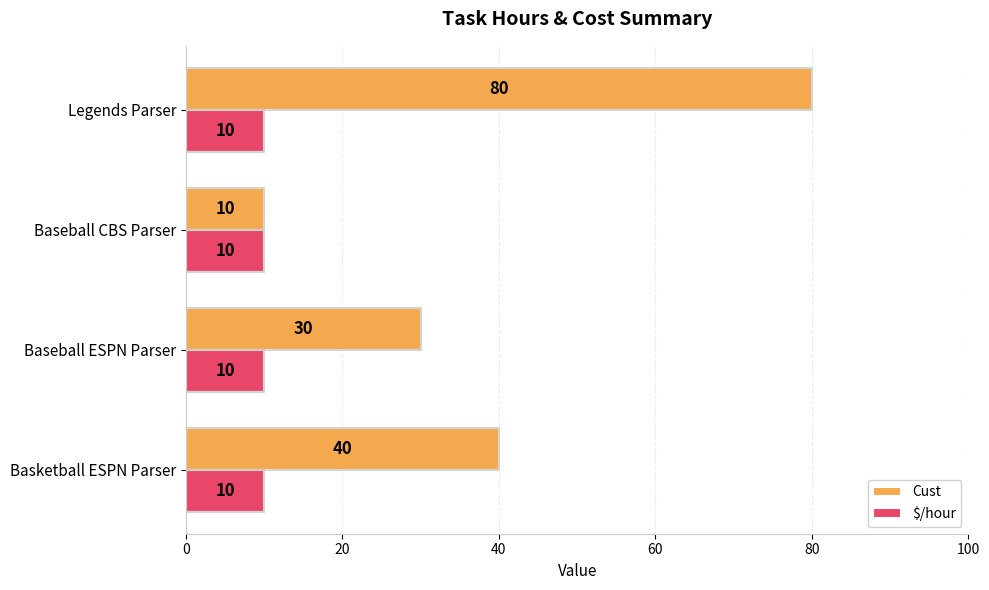

Which has a higher value, 40 or 60?

60